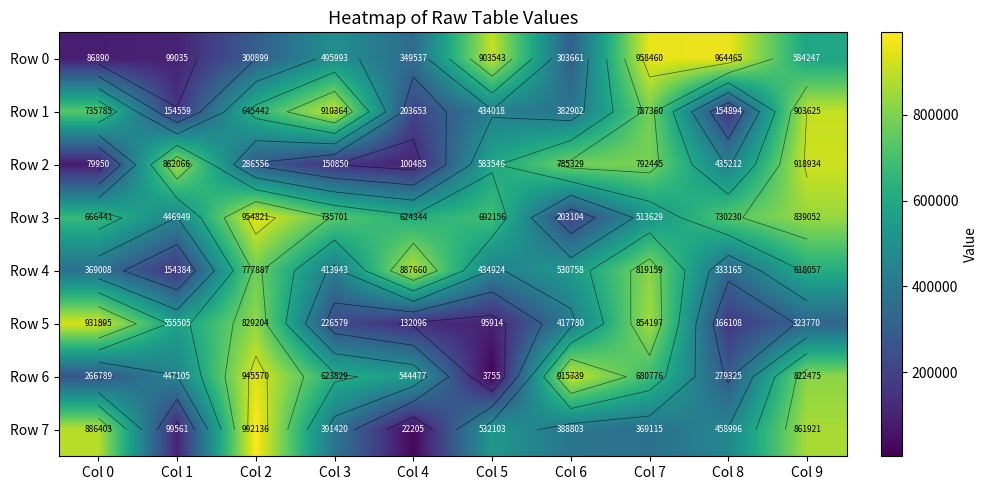

Which category has the lowest value across all series?

Col 5